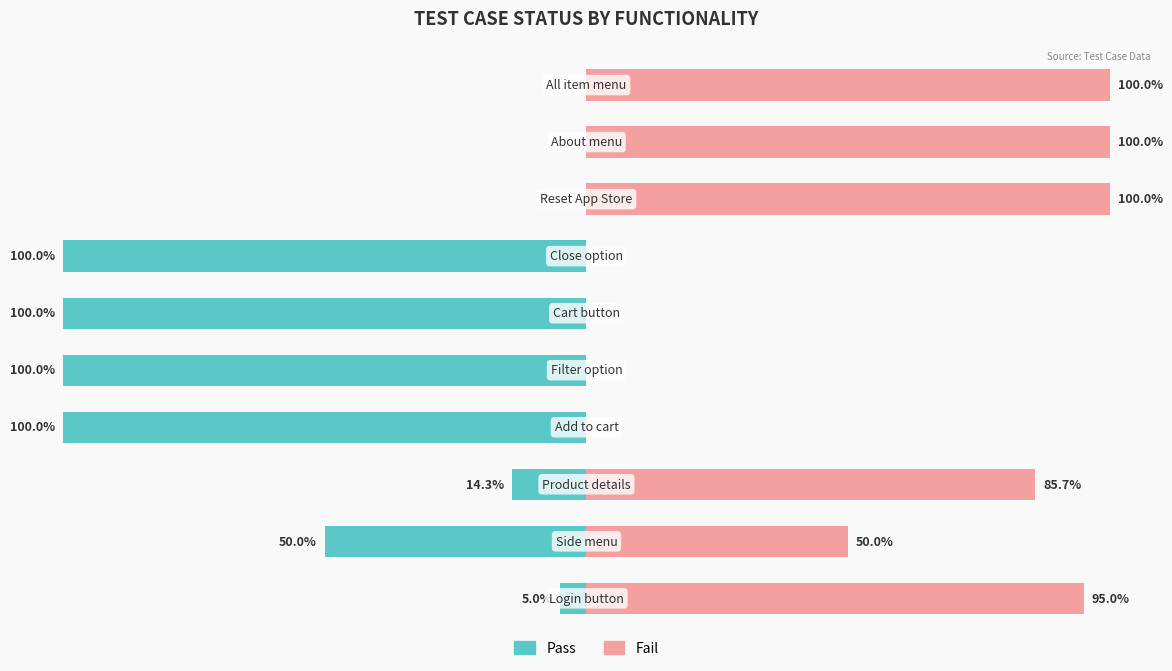

Reading left to right, what are all the values shown in this chart?

Pass: -5.0	-50.0	-14.3	-100.0	-100.0	-100.0	-100.0	0.0	0.0	0.0
Fail: 95.0	50.0	85.7	0.0	0.0	0.0	0.0	100.0	100.0	100.0